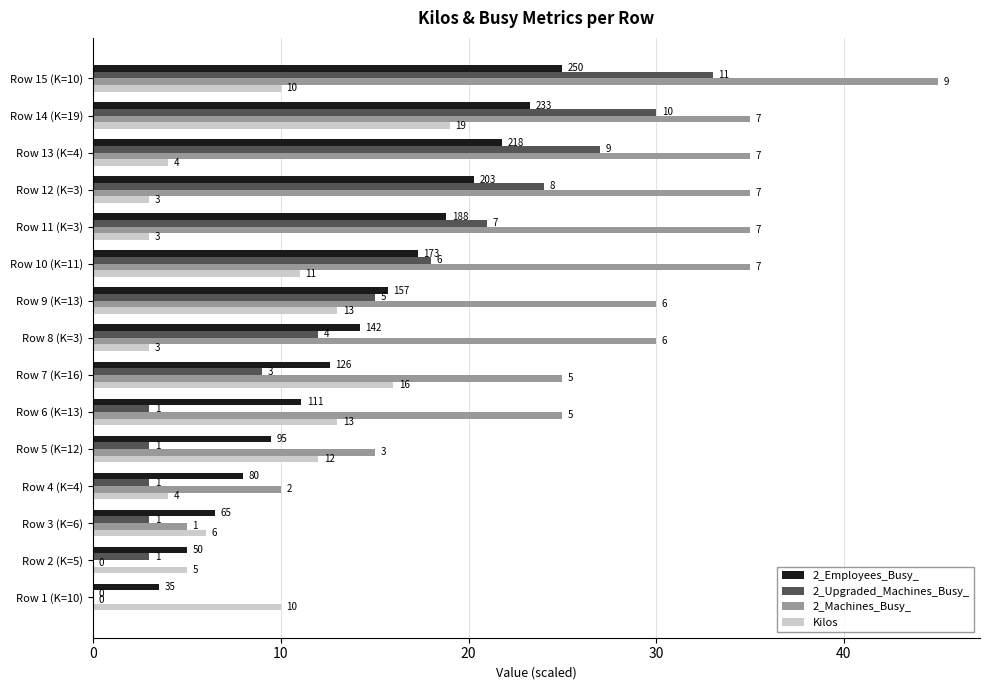

What is the total value across all series at Row 2 (K=5)?

13.0